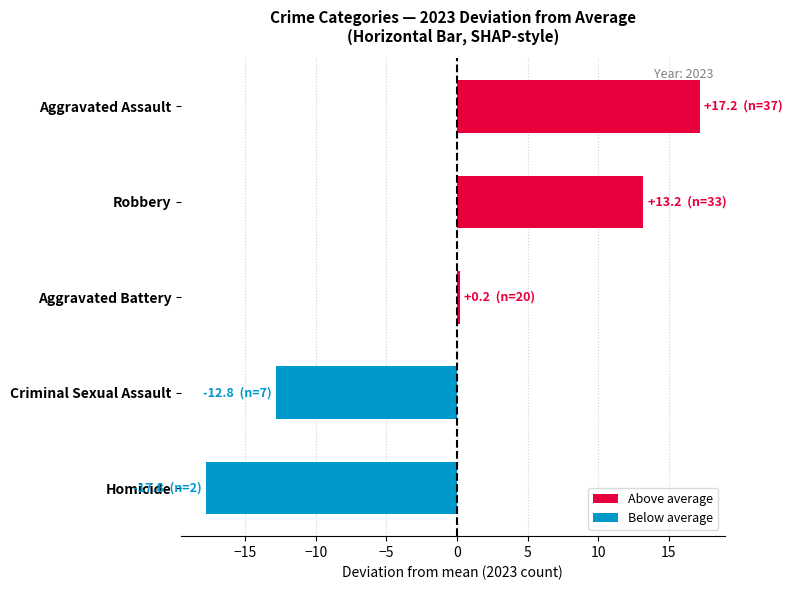

What is the difference between the values at Aggravated Assault and Criminal Sexual Assault?

30.0